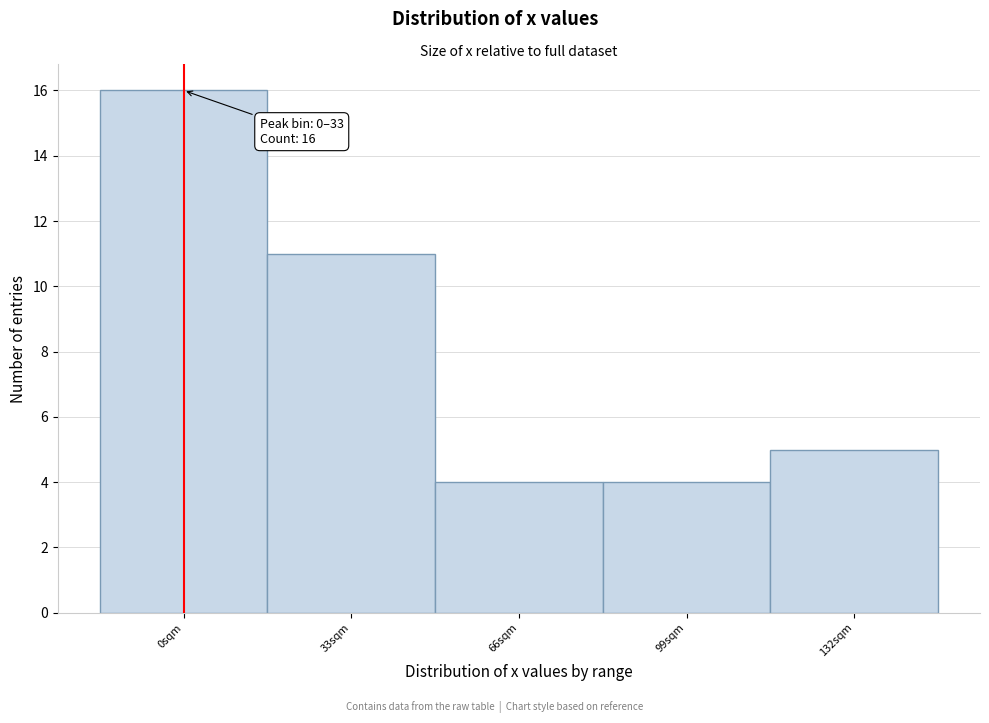

Reading left to right, extract all data points from this chart.

16	11	4	4	5